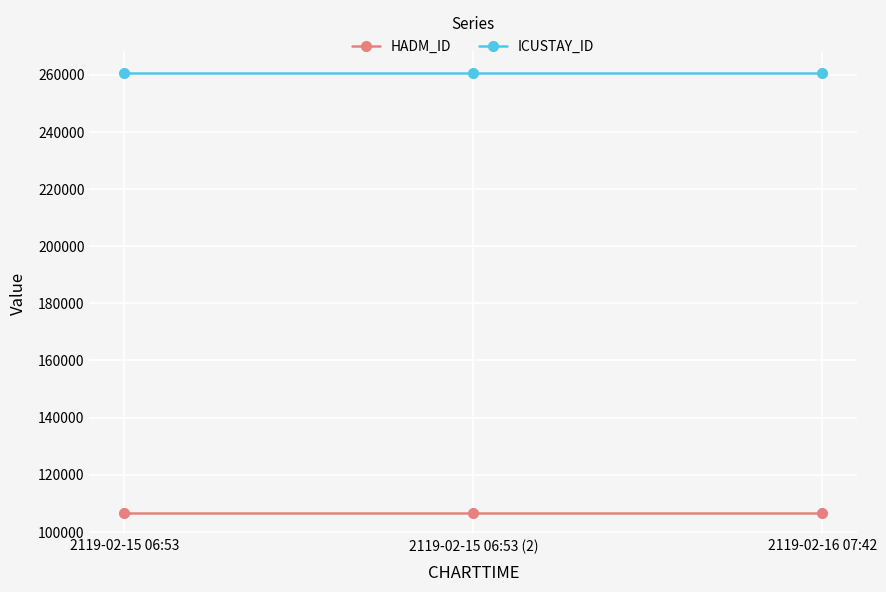

Is the value of ICUSTAY_ID at 2119-02-15 06:53 greater than the value of HADM_ID at 2119-02-15 06:53?

Yes